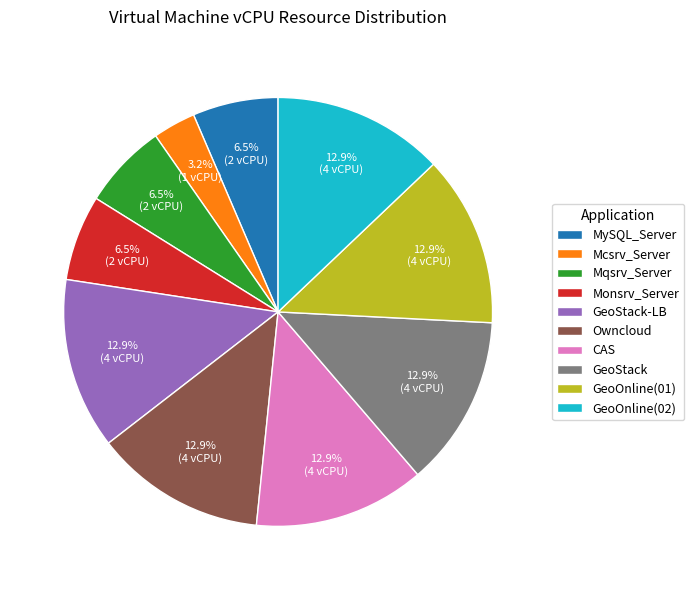

Is there a majority slice in this chart?

No